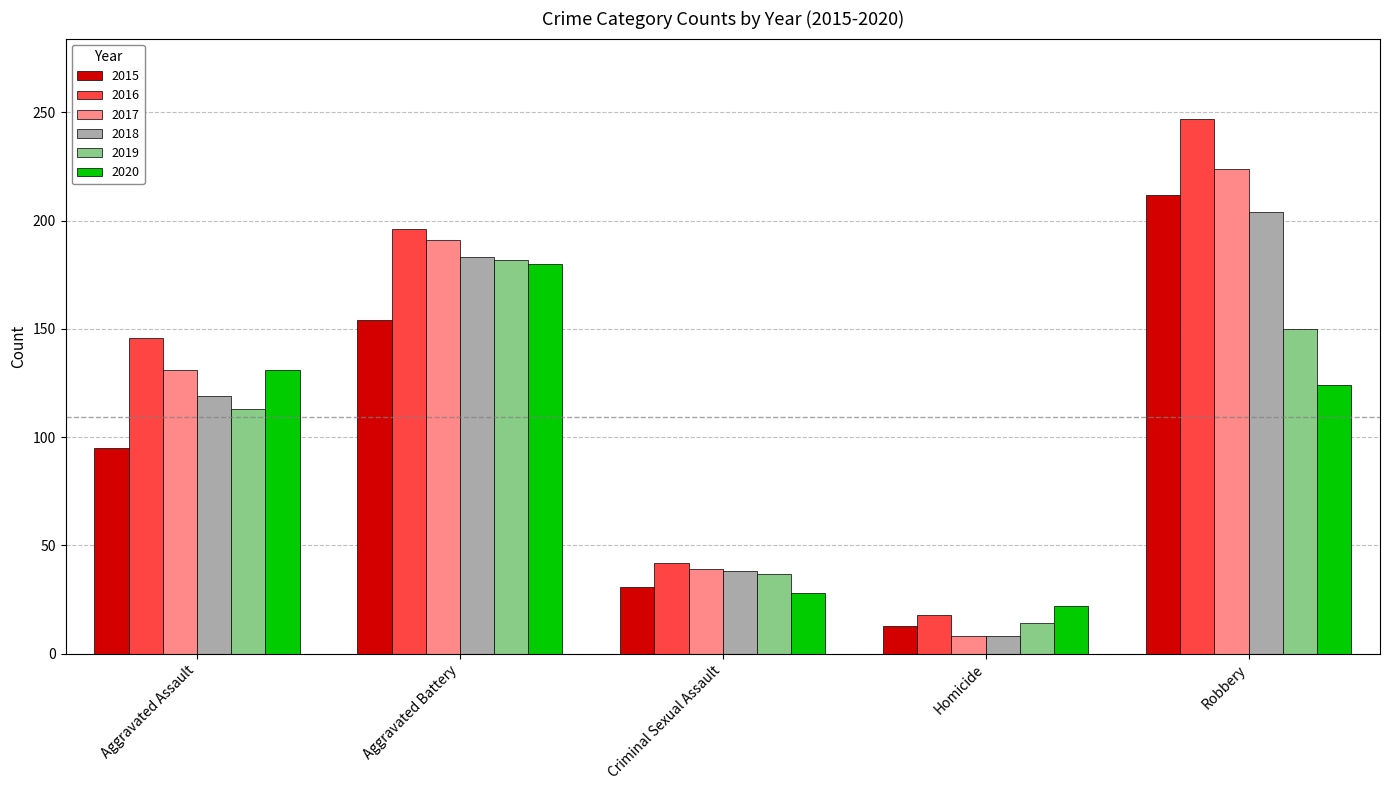

Does the chart contain any negative values?

No